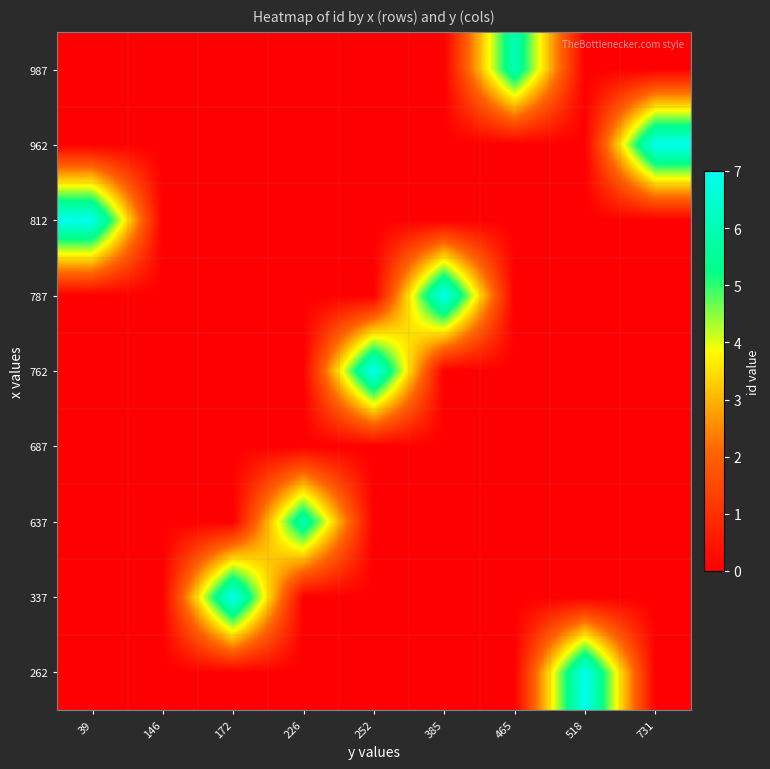

Reading left to right, extract all data points from this chart.

262: 39=0	146=0	172=0	226=0	252=0	385=0	465=0	518=7	731=0
337: 39=0	146=0	172=7	226=0	252=0	385=0	465=0	518=0	731=0
637: 39=0	146=0	172=0	226=6	252=0	385=0	465=0	518=0	731=0
687: 39=0	146=0	172=0	226=0	252=0	385=0	465=0	518=0	731=0
762: 39=0	146=0	172=0	226=0	252=7	385=0	465=0	518=0	731=0
787: 39=0	146=0	172=0	226=0	252=0	385=7	465=0	518=0	731=0
812: 39=7	146=0	172=0	226=0	252=0	385=0	465=0	518=0	731=0
962: 39=0	146=0	172=0	226=0	252=0	385=0	465=0	518=0	731=7
987: 39=0	146=0	172=0	226=0	252=0	385=0	465=6	518=0	731=0